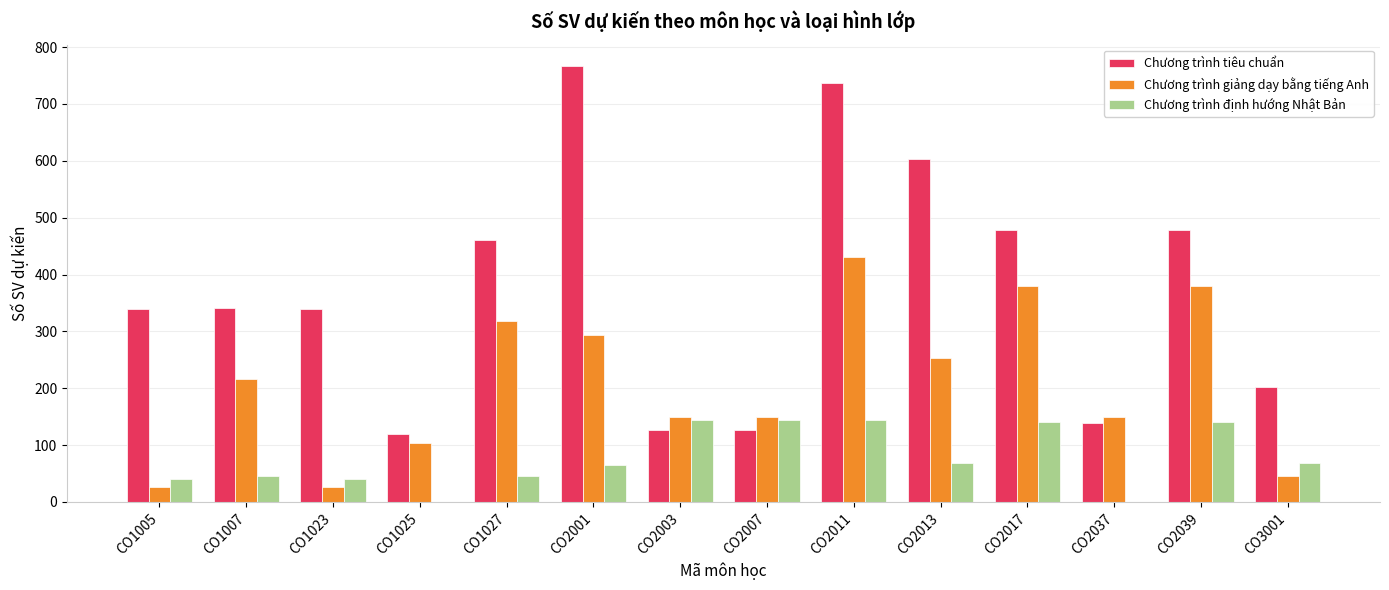

How many categories are shown in the chart?

14